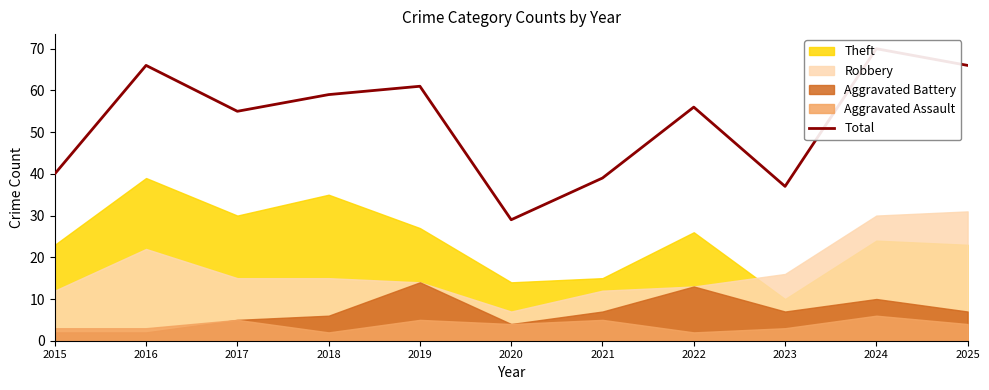

Between 2019 and 2016, which is larger?

2016